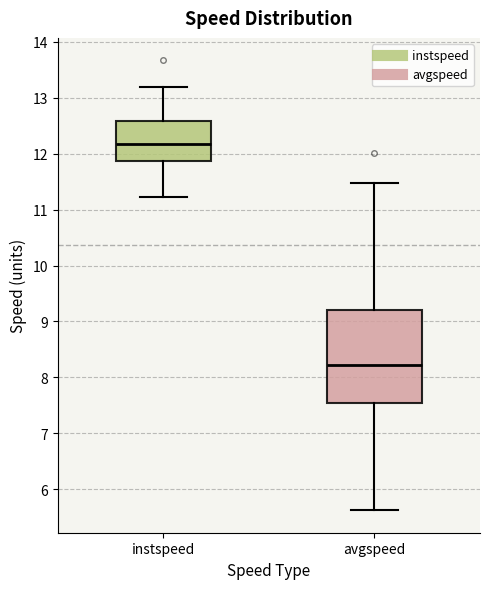

Where does the median line of the box for avgspeed sit on the y-axis? The values are not printed on the chart, so give them approximately, as read against the axis.

8.2